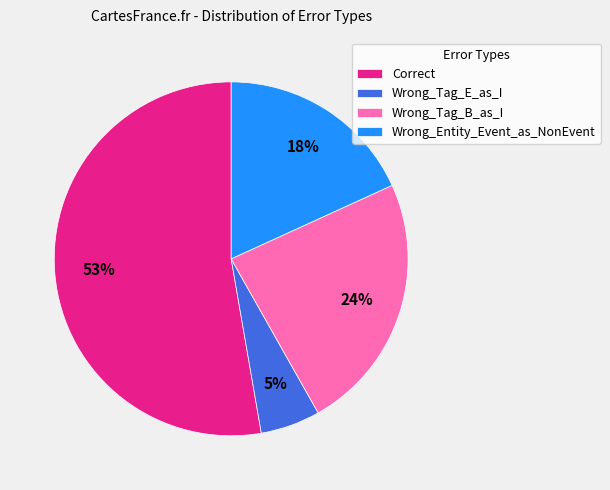

Is the sum of Wrong_Tag_B_as_I and Correct greater than half?

Yes